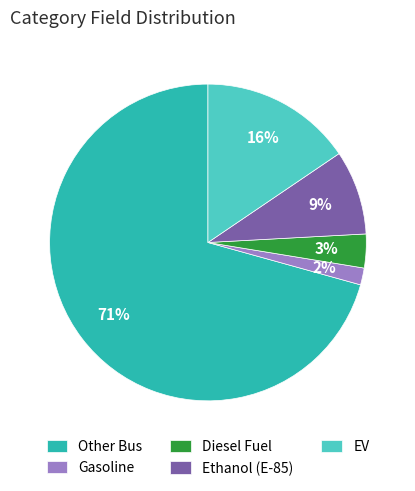

Which has a higher value, Ethanol (E-85) or Gasoline?

Ethanol (E-85)